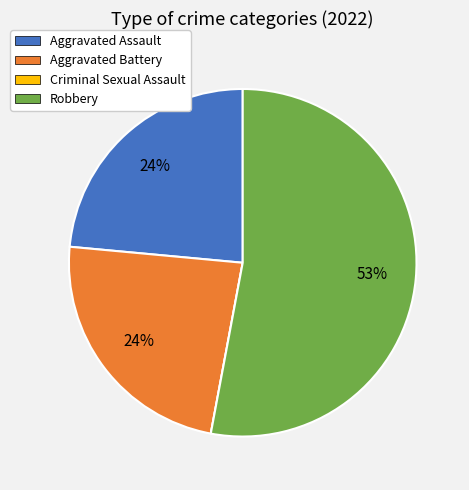

Is the sum of Aggravated Assault and Aggravated Battery greater than half?

No